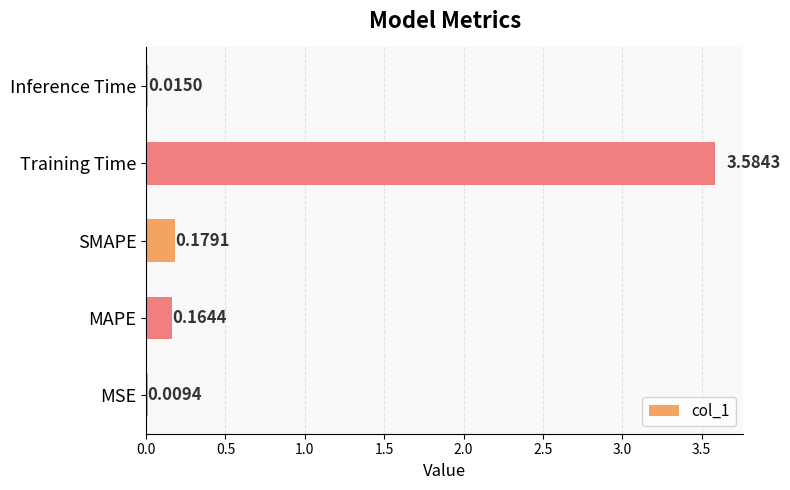

What is the sum of all values?

4.0